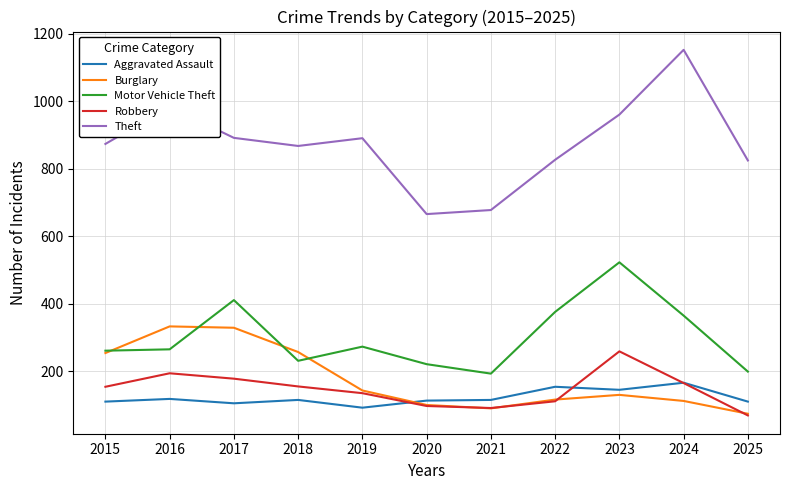

After their last crossing, which series has the higher values: Burglary or Aggravated Assault?

Aggravated Assault